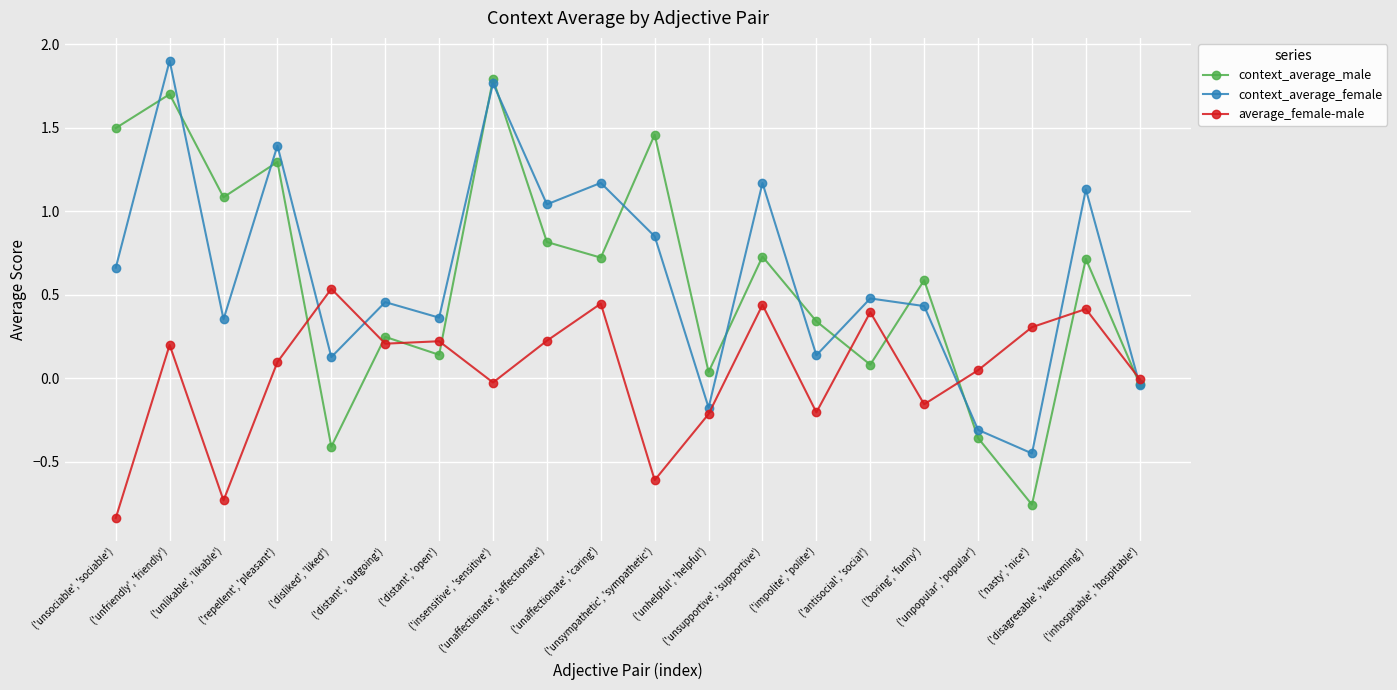

Which series has the largest range (max minus min)?

context_average_male